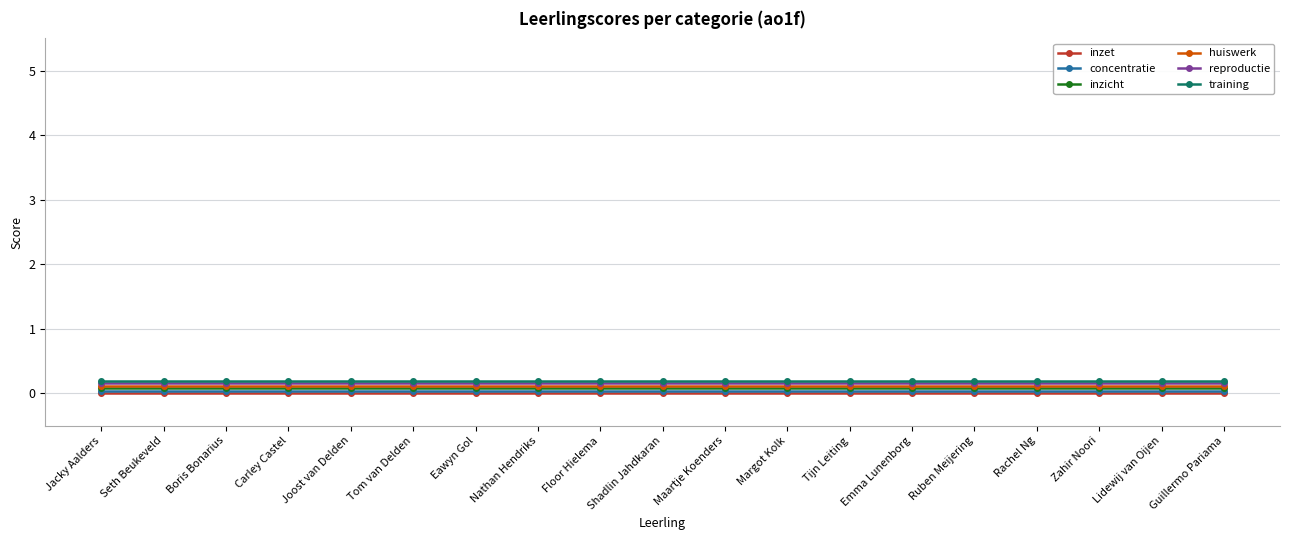

What is the label of the 9th point from the right?

Maartje Koenders